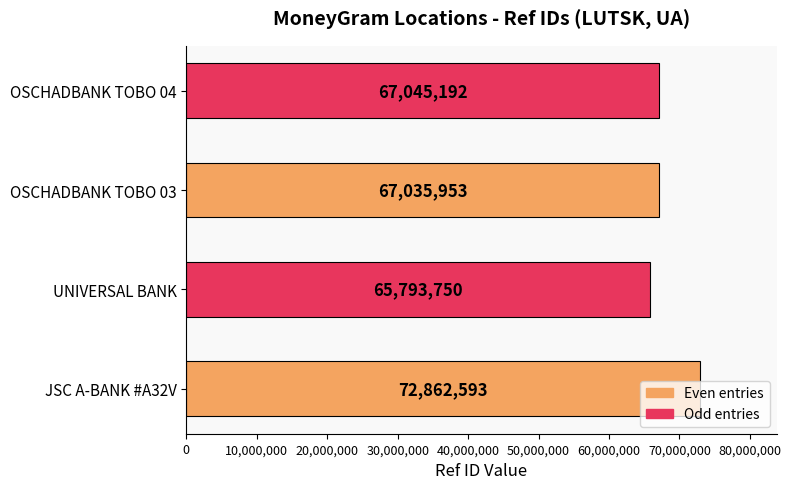

List the labels in order of value, smallest first.

UNIVERSAL BANK, OSCHADBANK TOBO 03, OSCHADBANK TOBO 04, JSC A-BANK #A32V